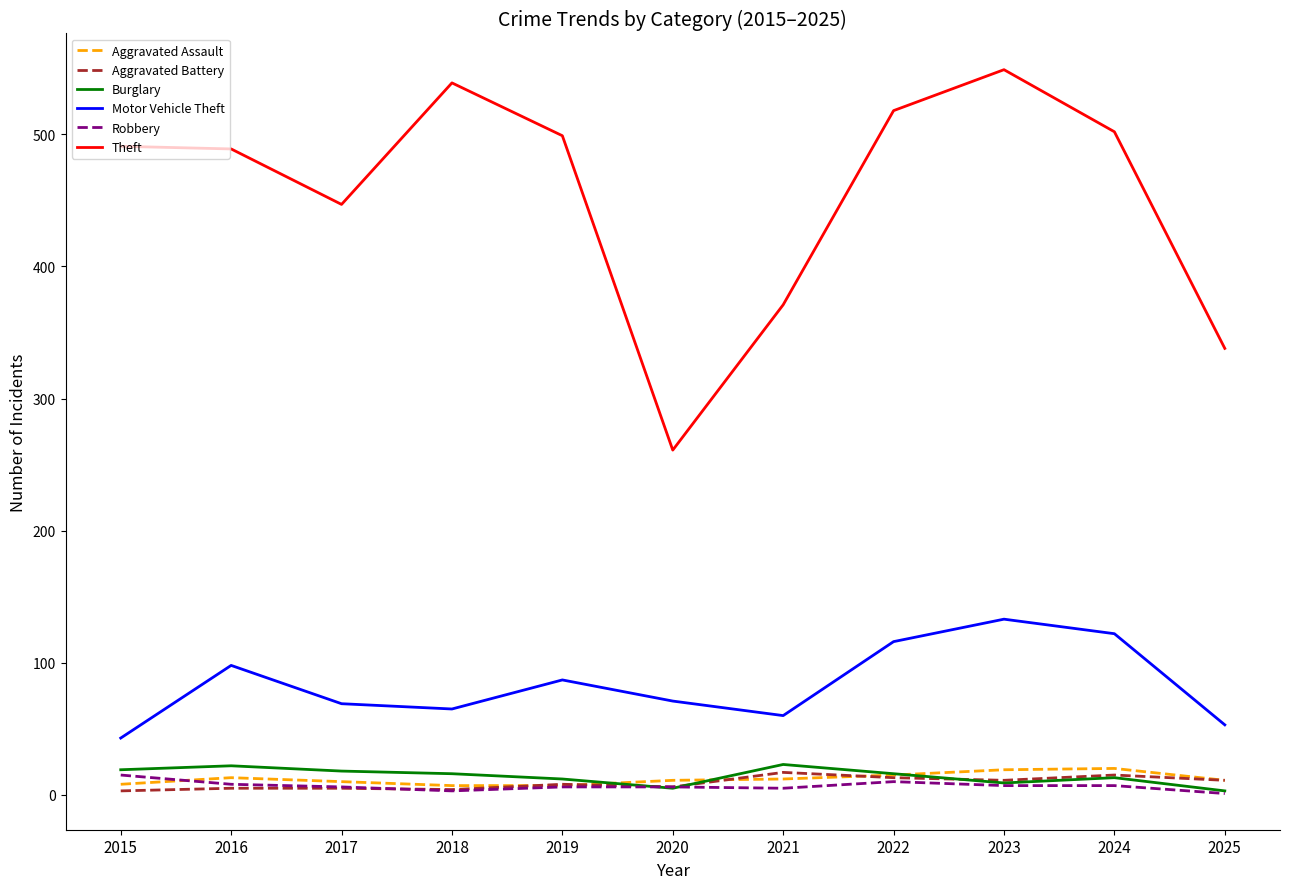

What is the lowest value of the Theft series?

261